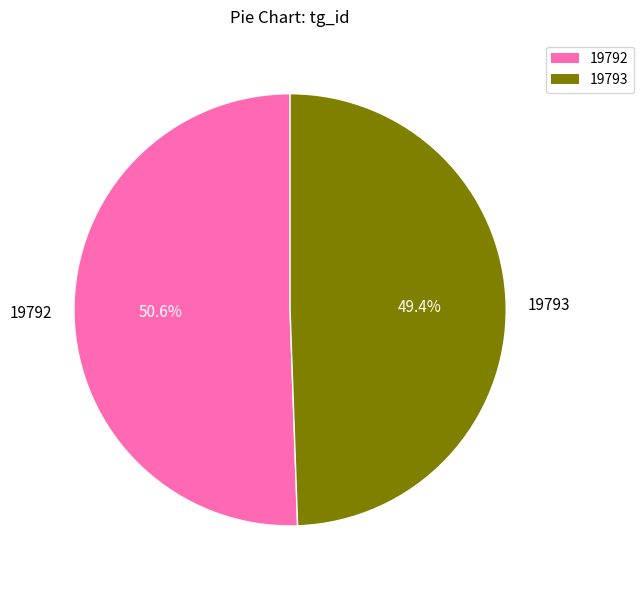

Is there a majority slice in this chart?

Yes